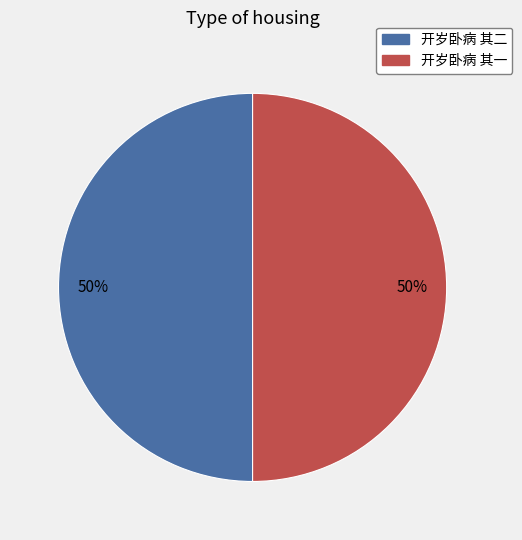

The 开岁卧病 其二 slice represents 43% of the pie. True or false?

False